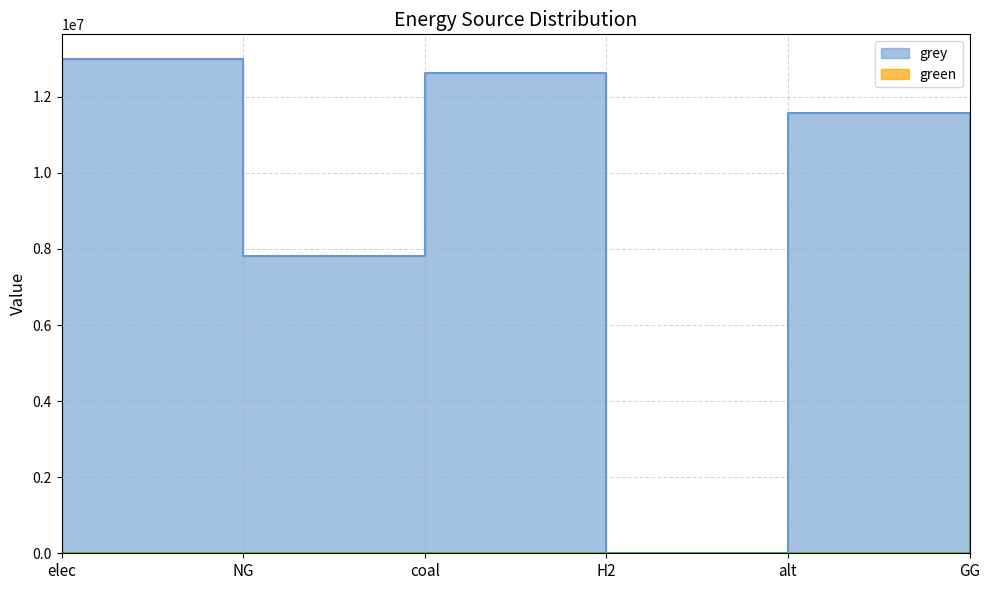

What is the total value across all series at coal?

12612000.5